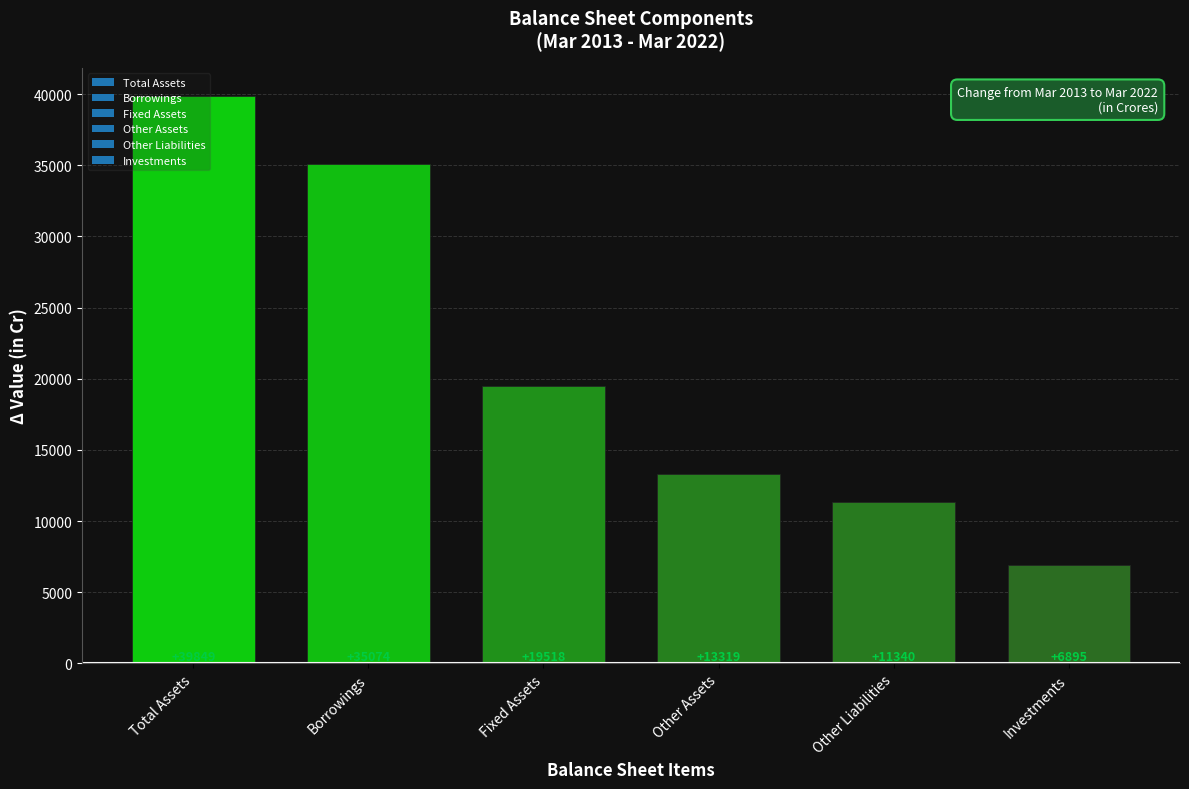

What position from the left is Total Assets?

1